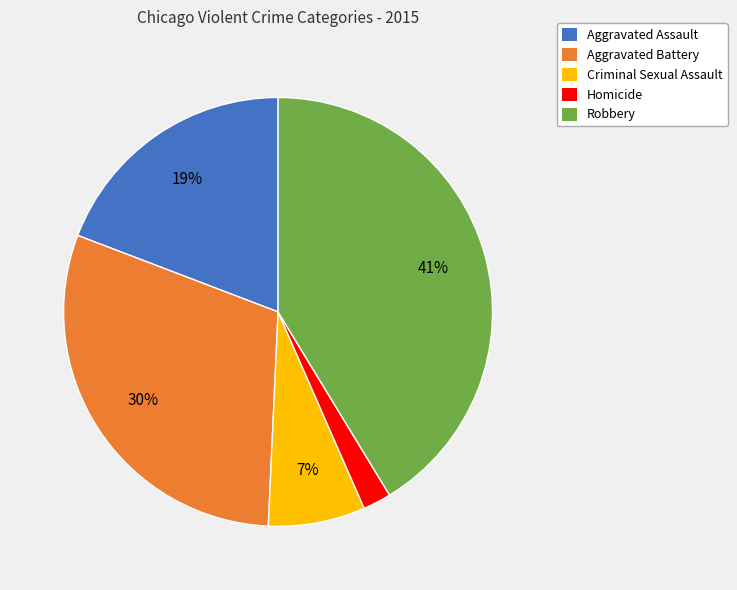

To the nearest percent, what is the difference between the largest and smallest slice percentages?

39%